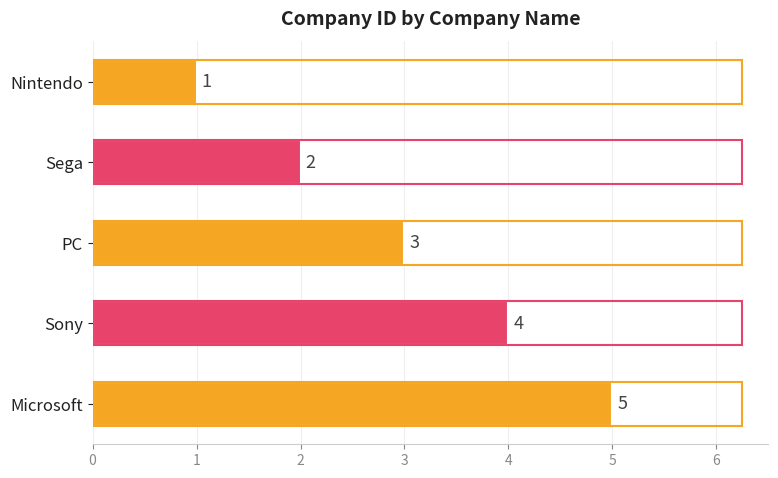

Which category has the highest value across all series?

Microsoft